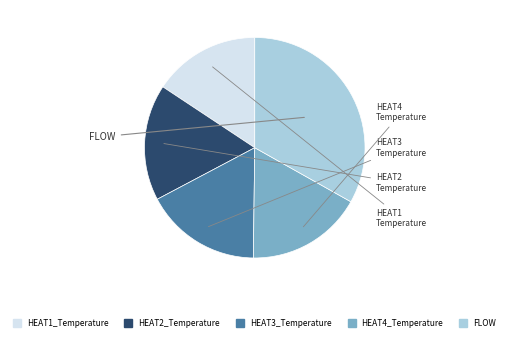

What is the largest slice in the pie chart?

FLOW